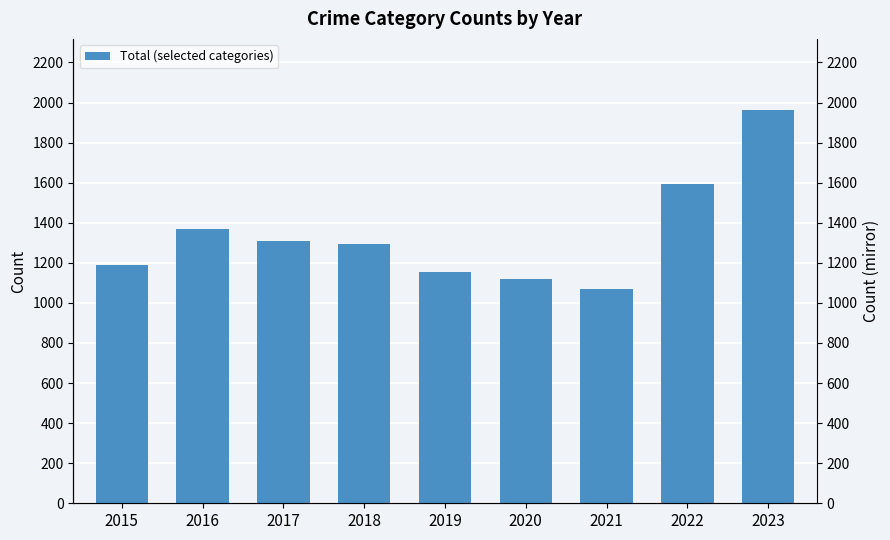

Reading left to right, transcribe all the data shown in this chart.

2015=1188	2016=1369	2017=1310	2018=1295	2019=1155	2020=1117	2021=1069	2022=1593	2023=1964